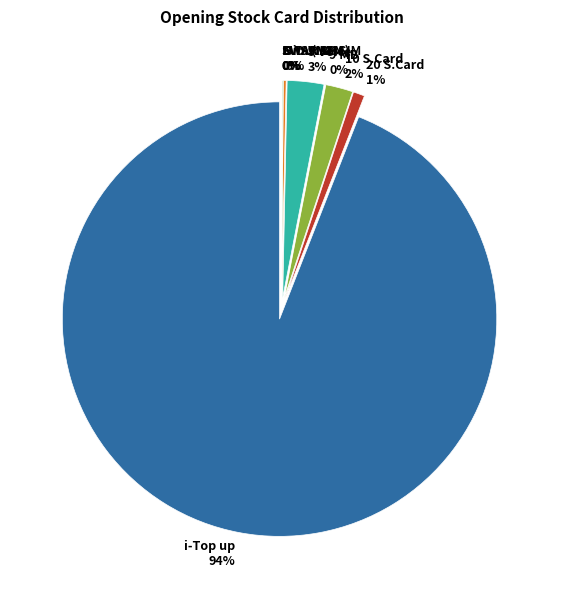

How many segments does this pie chart have?

9